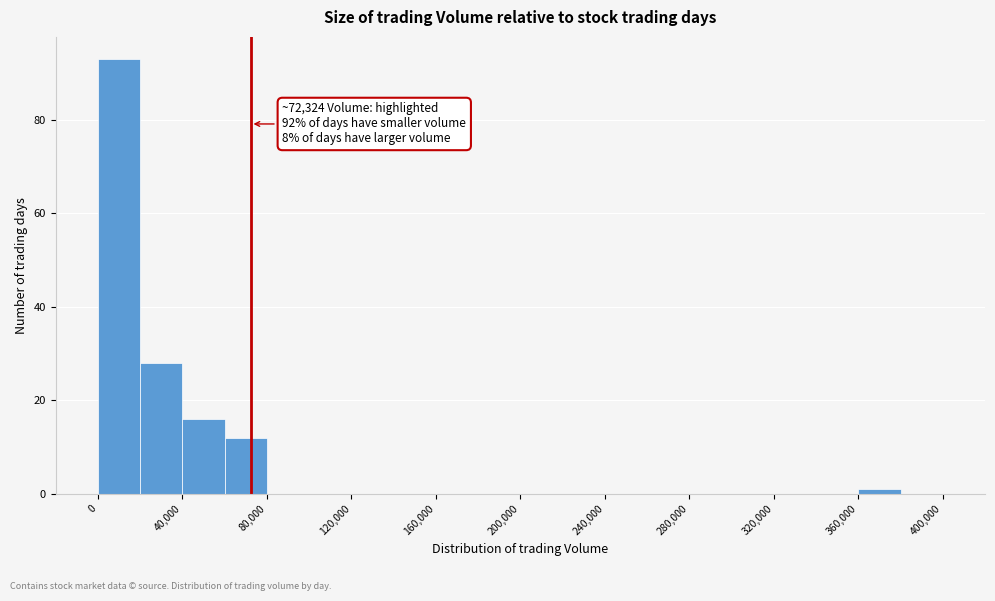

Which range on the x-axis has the tallest bar?

0 to 20000